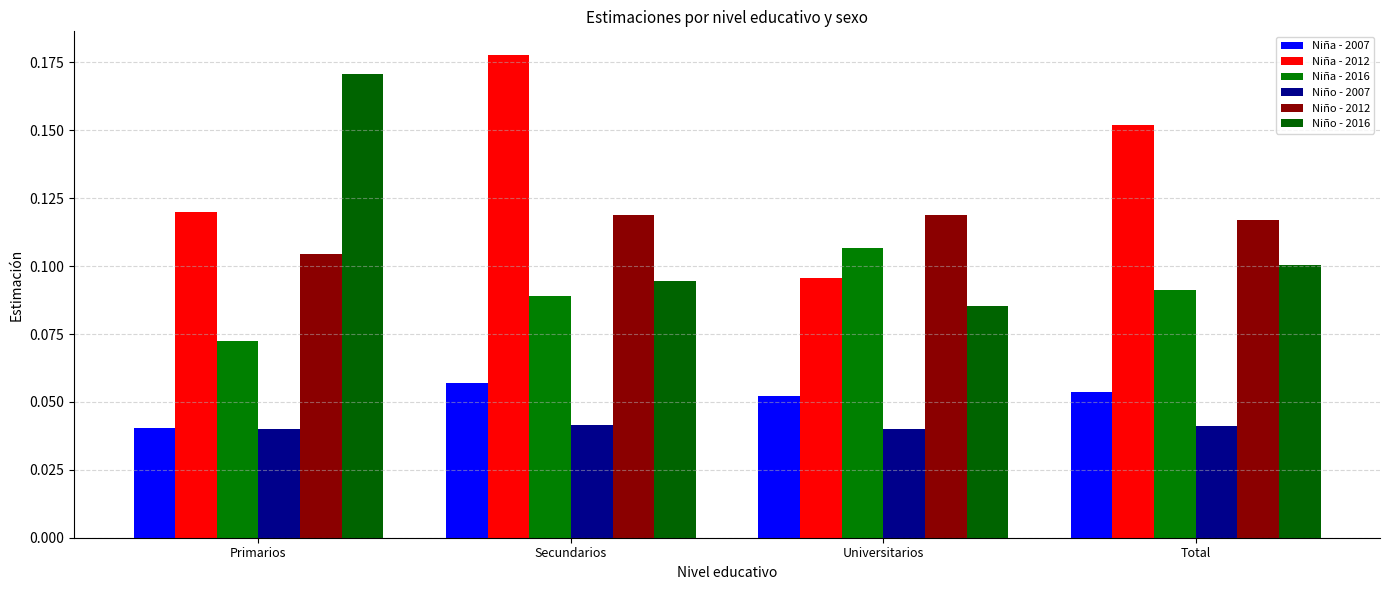

What is the label of the 2nd bar from the right?

Universitarios